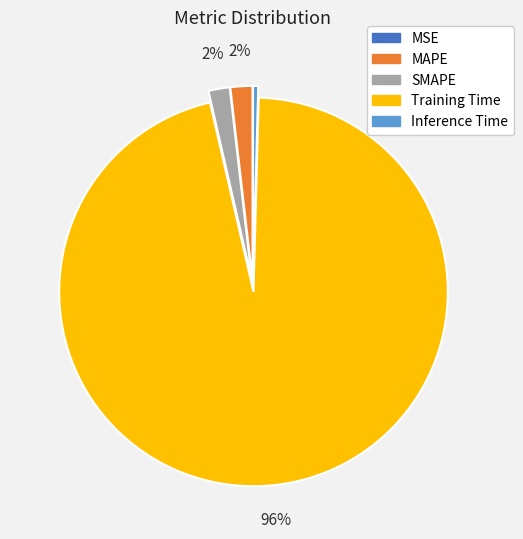

Does any single category account for the majority?

Yes